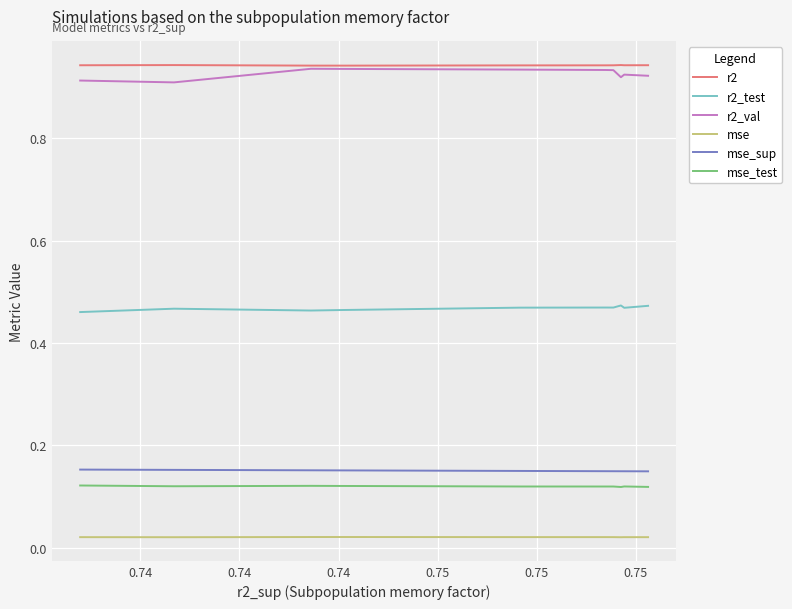

Which series has the widest spread of values?

r2_val